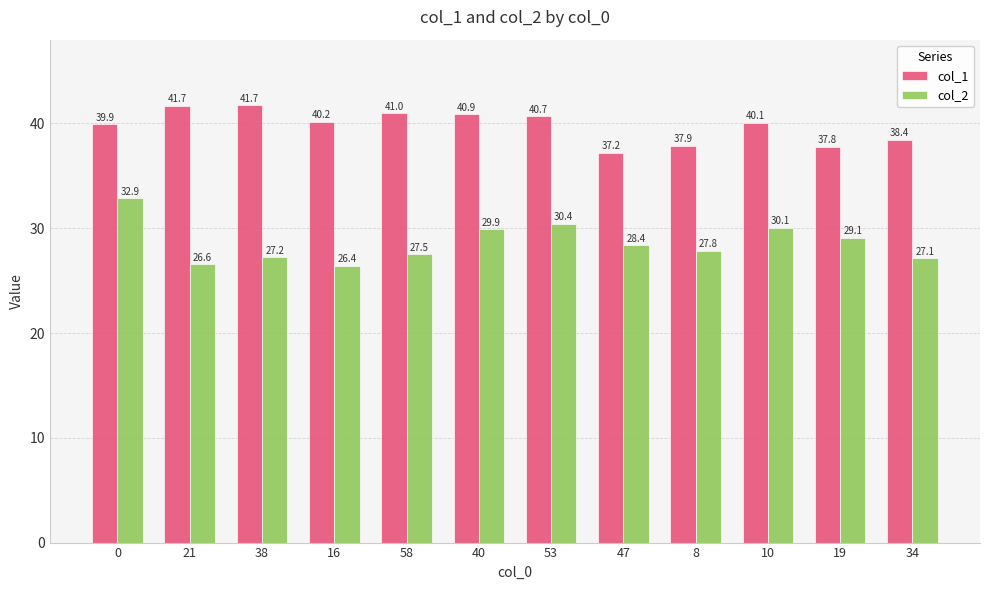

How many values in the col_1 series exceed 40?

7